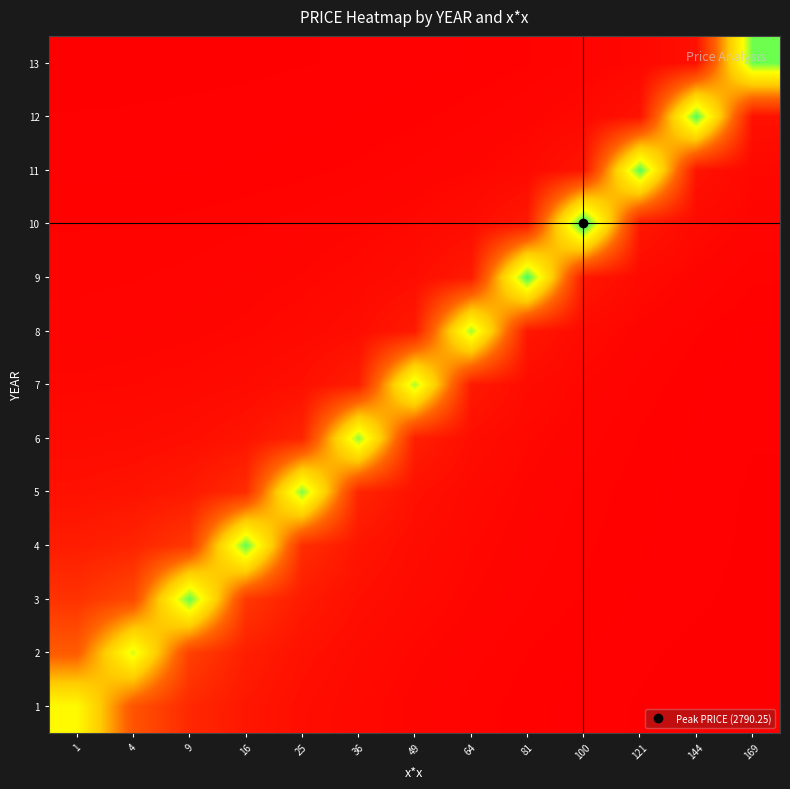

Reading left to right, extract all data points from this chart.

1: 1=0.7	4=0.3	9=0.1	16=0.1	25=0.0	36=0.0	49=0.0	64=0.0	81=0.0	100=0.0	121=0.0	144=0.0	169=0.0
2: 1=0.3	4=0.8	9=0.2	16=0.1	25=0.1	36=0.0	49=0.0	64=0.0	81=0.0	100=0.0	121=0.0	144=0.0	169=0.0
3: 1=0.2	4=0.3	9=0.9	16=0.2	25=0.1	36=0.1	49=0.0	64=0.0	81=0.0	100=0.0	121=0.0	144=0.0	169=0.0
4: 1=0.1	4=0.1	9=0.2	16=0.9	25=0.2	36=0.1	49=0.0	64=0.0	81=0.0	100=0.0	121=0.0	144=0.0	169=0.0
5: 1=0.1	4=0.1	9=0.1	16=0.2	25=0.9	36=0.1	49=0.1	64=0.0	81=0.0	100=0.0	121=0.0	144=0.0	169=0.0
6: 1=0.0	4=0.0	9=0.1	16=0.1	25=0.1	36=0.9	49=0.1	64=0.0	81=0.0	100=0.0	121=0.0	144=0.0	169=0.0
7: 1=0.0	4=0.0	9=0.0	16=0.0	25=0.1	36=0.1	49=0.8	64=0.1	81=0.0	100=0.0	121=0.0	144=0.0	169=0.0
8: 1=0.0	4=0.0	9=0.0	16=0.0	25=0.0	36=0.0	49=0.1	64=0.8	81=0.1	100=0.0	121=0.0	144=0.0	169=0.0
9: 1=0.0	4=0.0	9=0.0	16=0.0	25=0.0	36=0.0	49=0.0	64=0.1	81=0.9	100=0.1	121=0.0	144=0.0	169=0.0
10: 1=0.0	4=0.0	9=0.0	16=0.0	25=0.0	36=0.0	49=0.0	64=0.0	81=0.1	100=1.0	121=0.1	144=0.0	169=0.0
11: 1=0.0	4=0.0	9=0.0	16=0.0	25=0.0	36=0.0	49=0.0	64=0.0	81=0.0	100=0.1	121=0.9	144=0.1	169=0.0
12: 1=0.0	4=0.0	9=0.0	16=0.0	25=0.0	36=0.0	49=0.0	64=0.0	81=0.0	100=0.0	121=0.1	144=0.9	169=0.1
13: 1=0.0	4=0.0	9=0.0	16=0.0	25=0.0	36=0.0	49=0.0	64=0.0	81=0.0	100=0.0	121=0.0	144=0.1	169=0.9